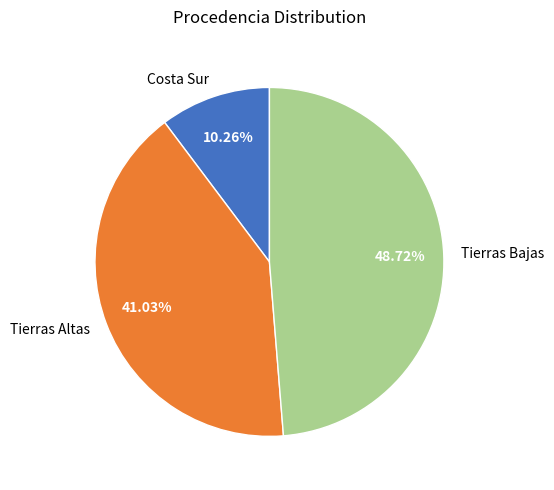

Which category has the biggest portion of the pie?

Tierras Bajas